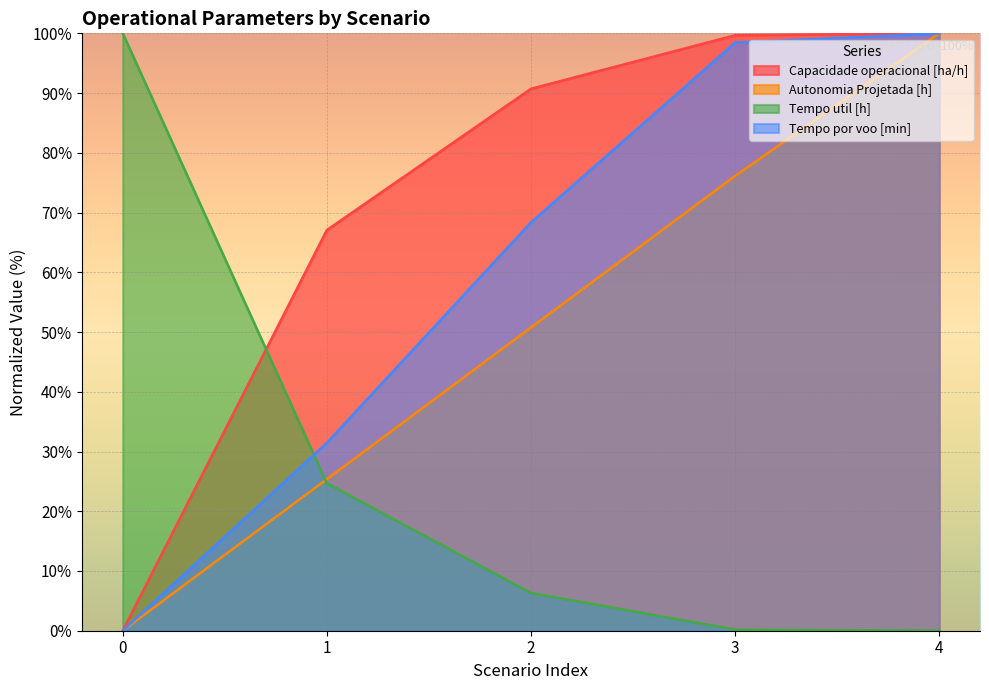

Reading right to left, list all the values displayed in this chart.

Capacidade operacional [ha/h]: 100.0	99.7	90.7	67.1	0.0
Autonomia Projetada [h]: 100.0	76.1	50.7	25.4	0.0
Tempo util [h]: 0.0	0.2	6.3	24.7	100.0
Tempo por voo [min]: 100.0	98.4	68.3	31.5	0.0